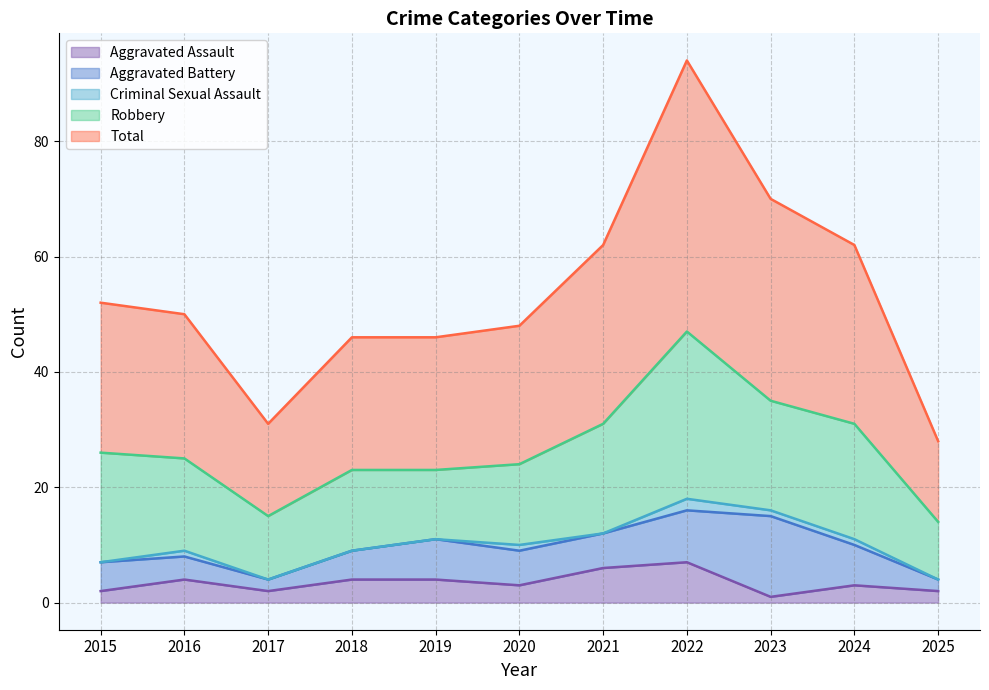

Does the chart have visible grid lines?

Yes